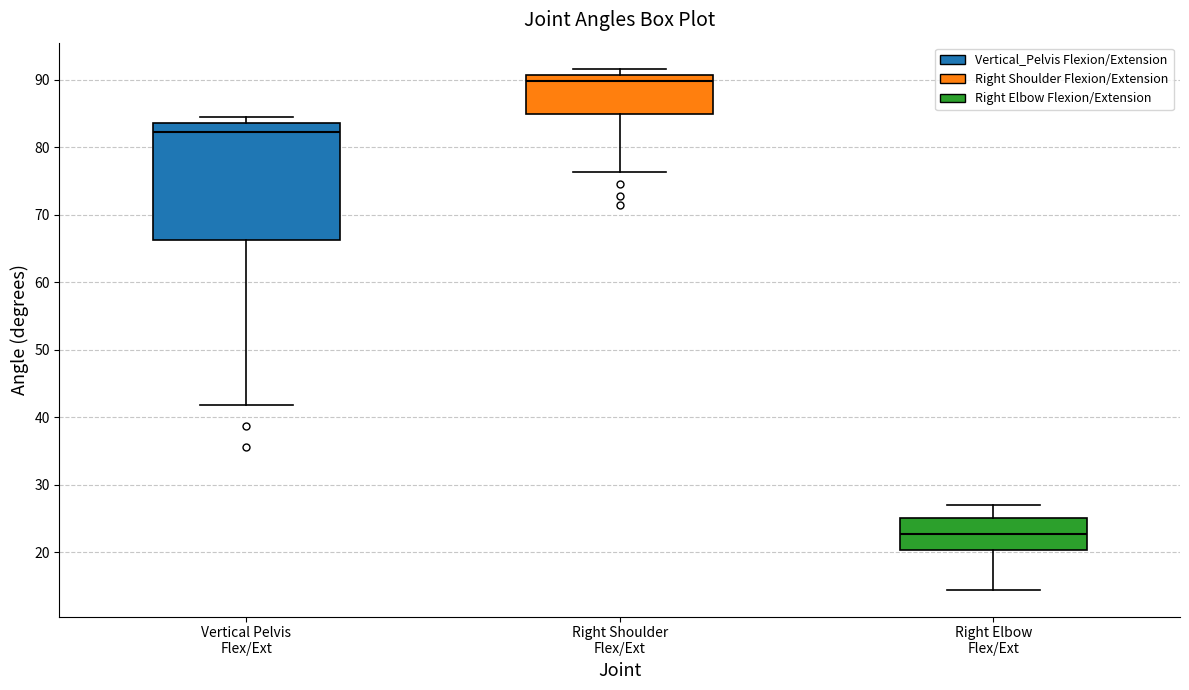

Which box's median line is the highest?

Right Shoulder Flex/Ext